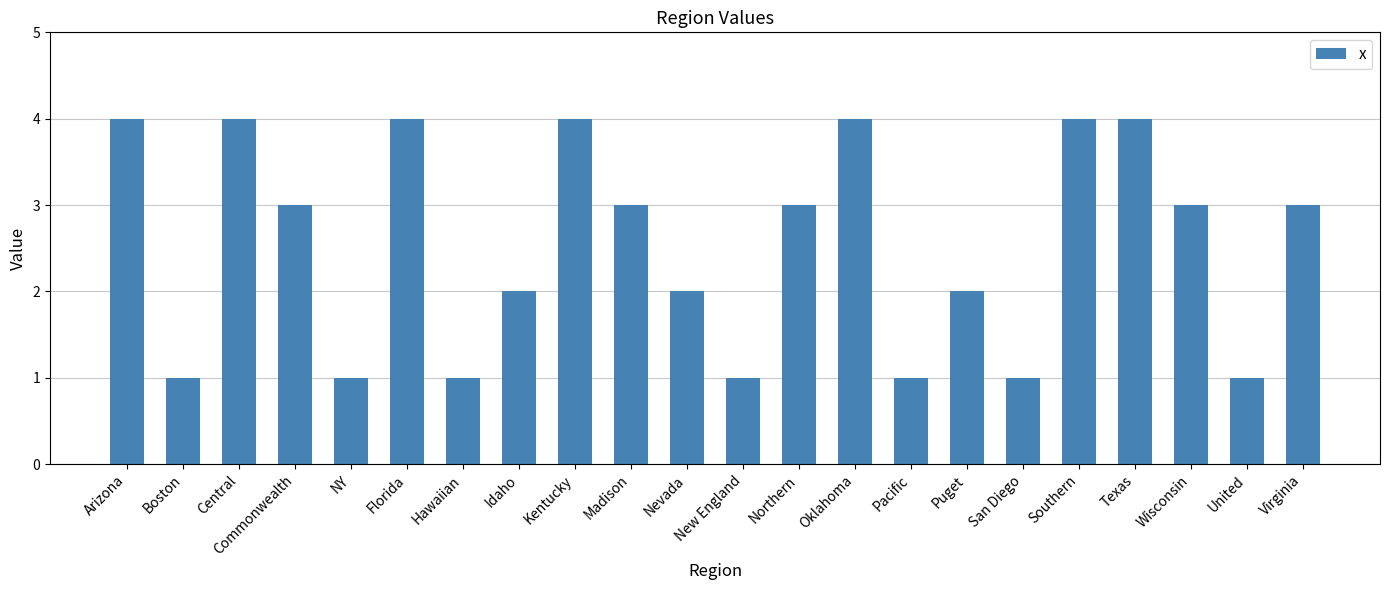

What is the label of the 14th bar from the left?

Oklahoma